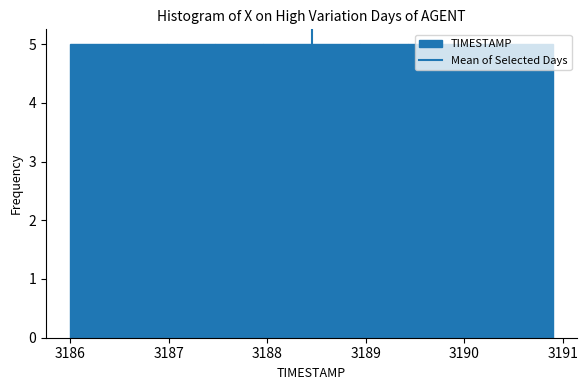

How tall is the bar that spans 3188.94 to 3189.43 on the x-axis? Neither the bar edges nor the heights are printed on the chart, so give them approximately, as read against the axes.

5